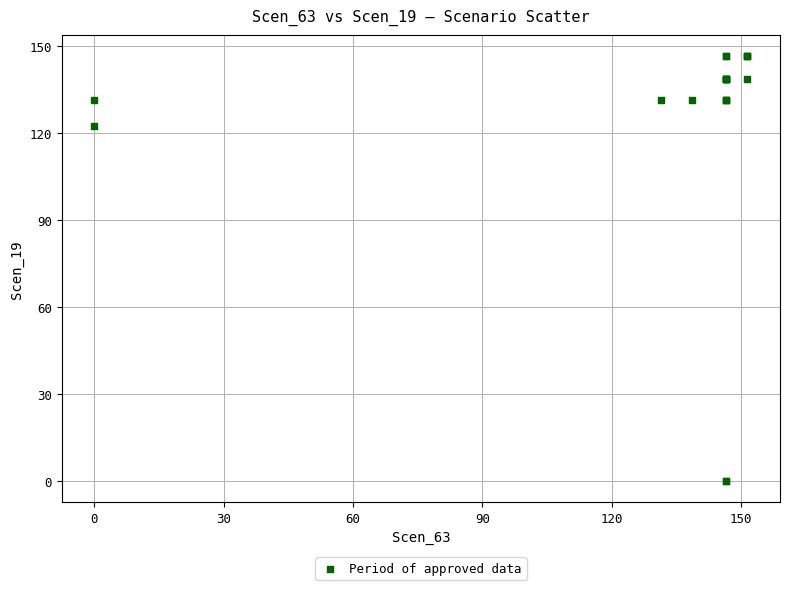

What Y value in the scatter plot is closest to 73?

122.4